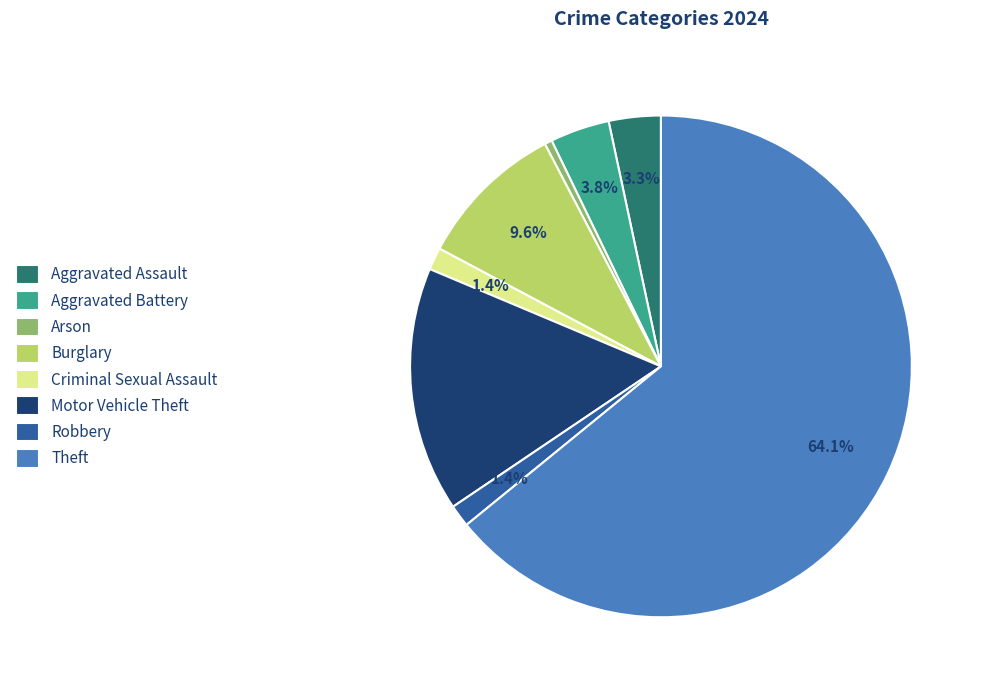

Which category has the biggest portion of the pie?

Theft